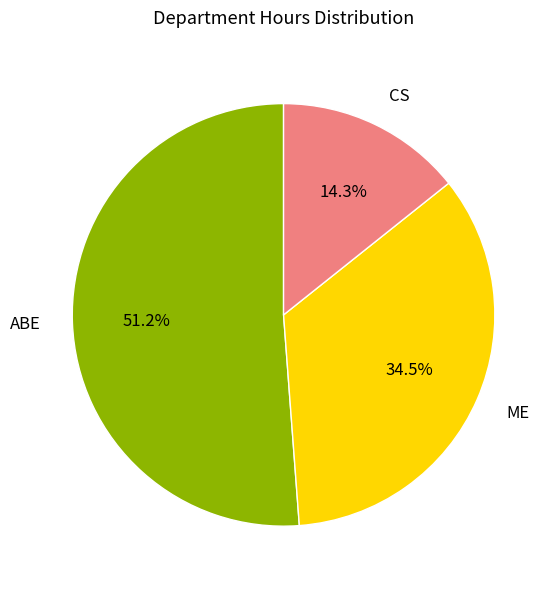

To the nearest percent, what percentage of the pie is ABE?

51%